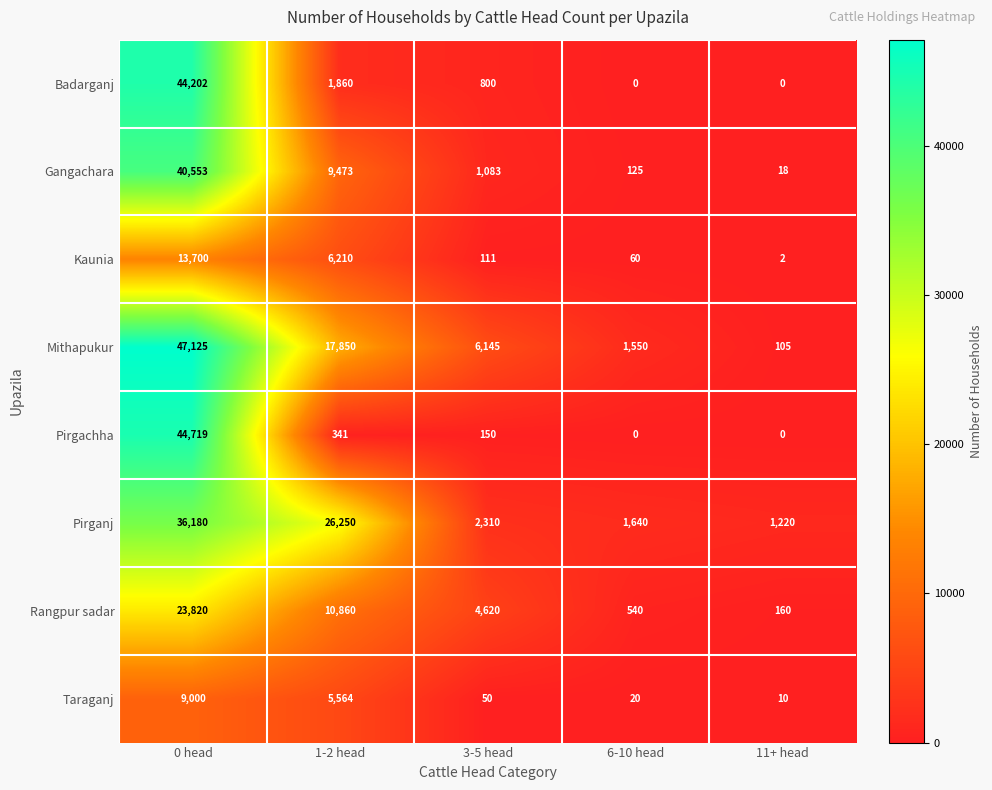

The Pirgachha series shows -14272 at 11+ head. True or false?

False